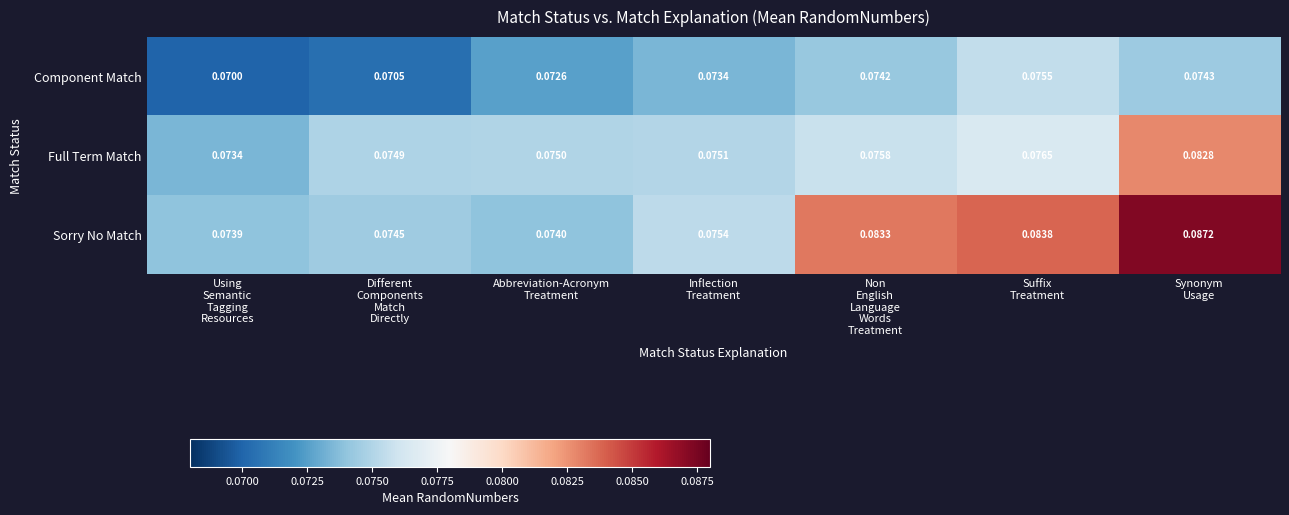

Which series has the widest spread of values?

Sorry No Match